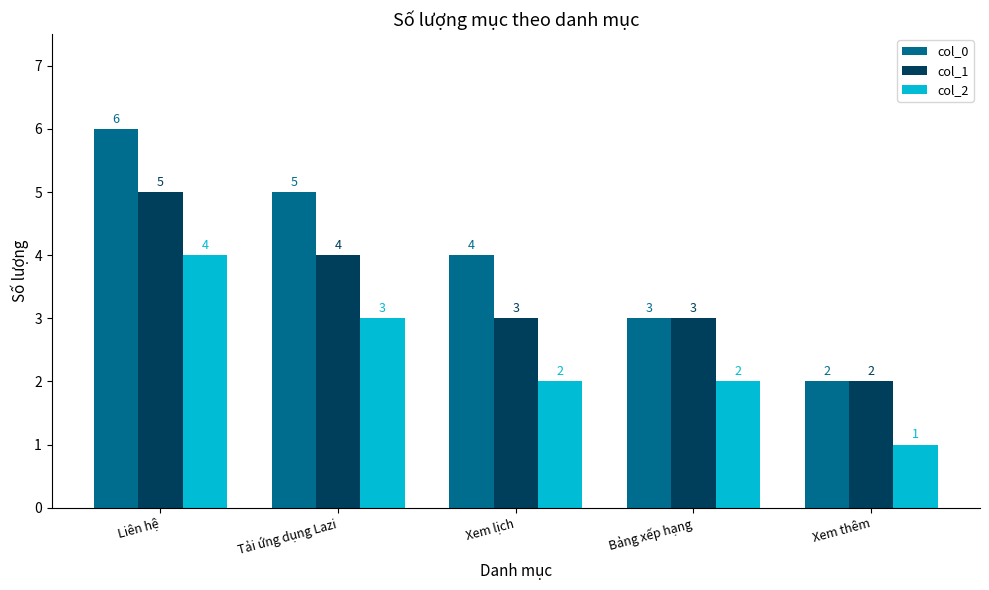

The value of col_0 at Liên hệ is 8. True or false?

False